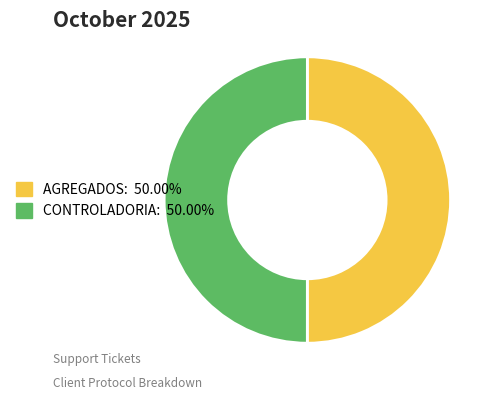

What is the ratio of the value at CONTROLADORIA to the value at AGREGADOS?

1.0